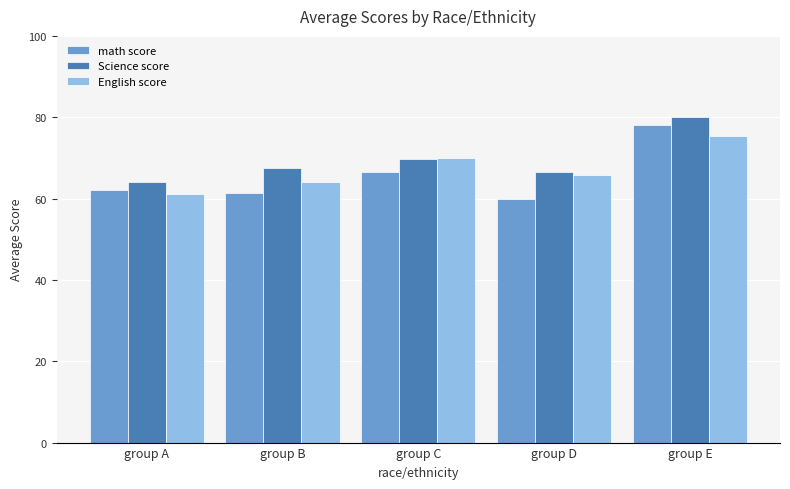

The Science score series shows 80.0 at group E. True or false?

True